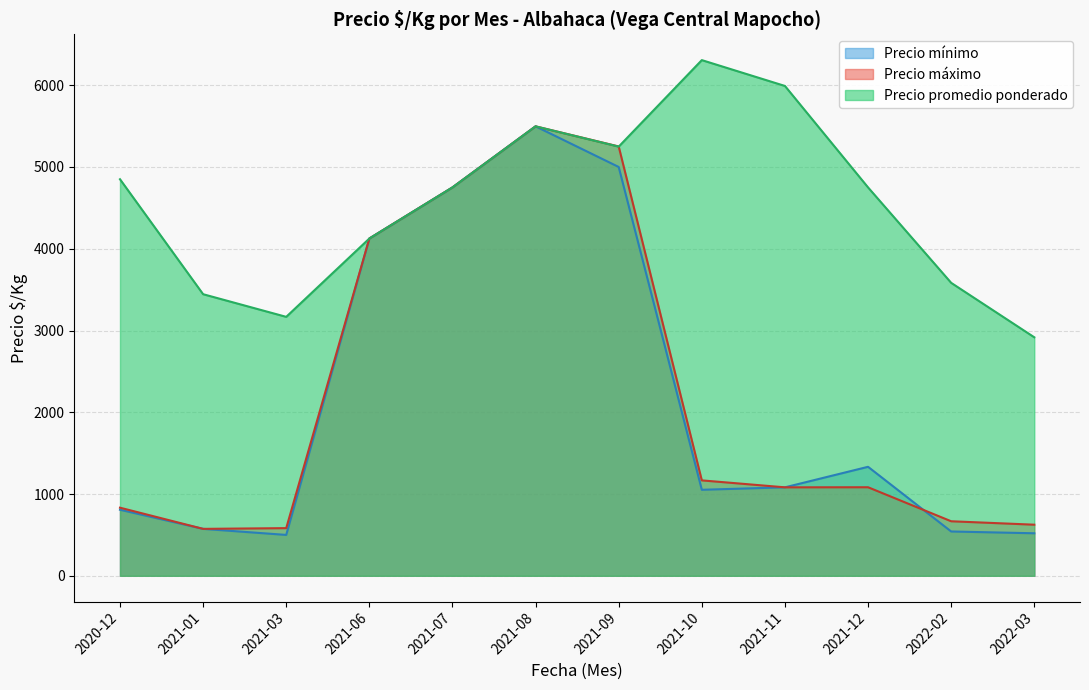

Is it true that Precio promedio ponderado equals 1063 at 2021-03?

False